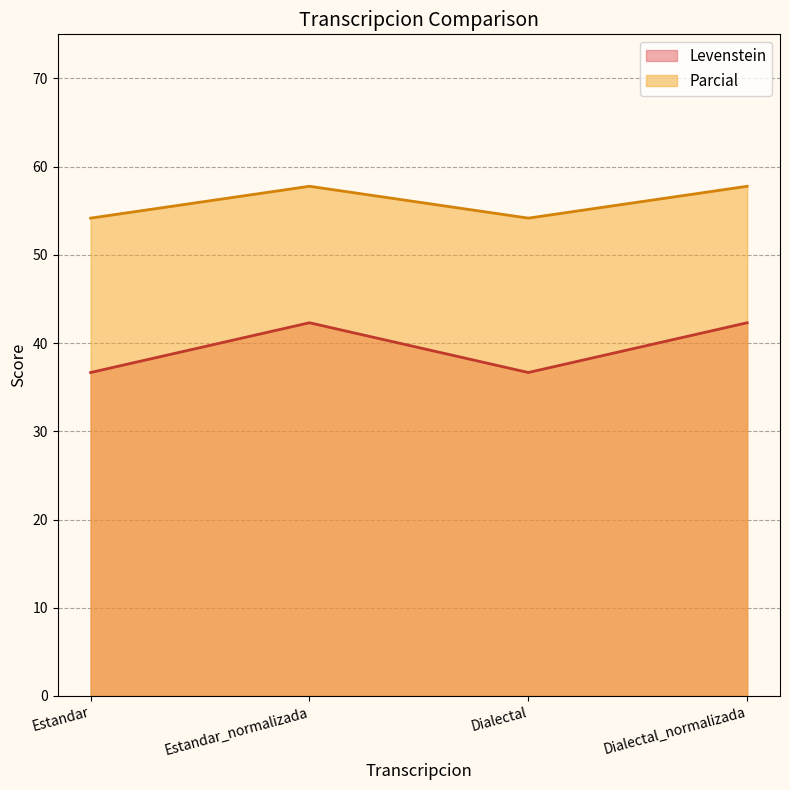

Which series changed the most between Estandar_normalizada and Dialectal_normalizada?

Levenstein